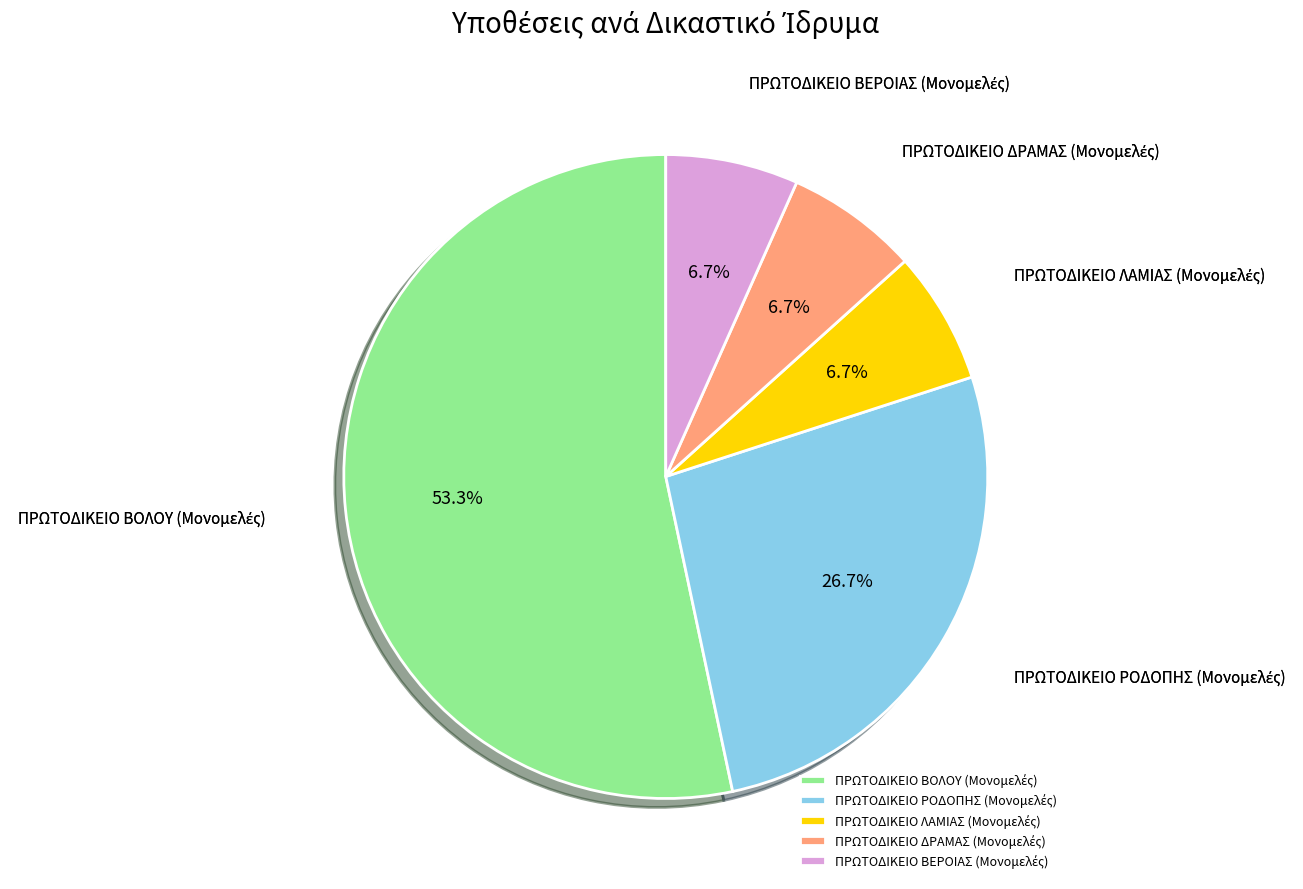

Does any single category account for the majority?

Yes